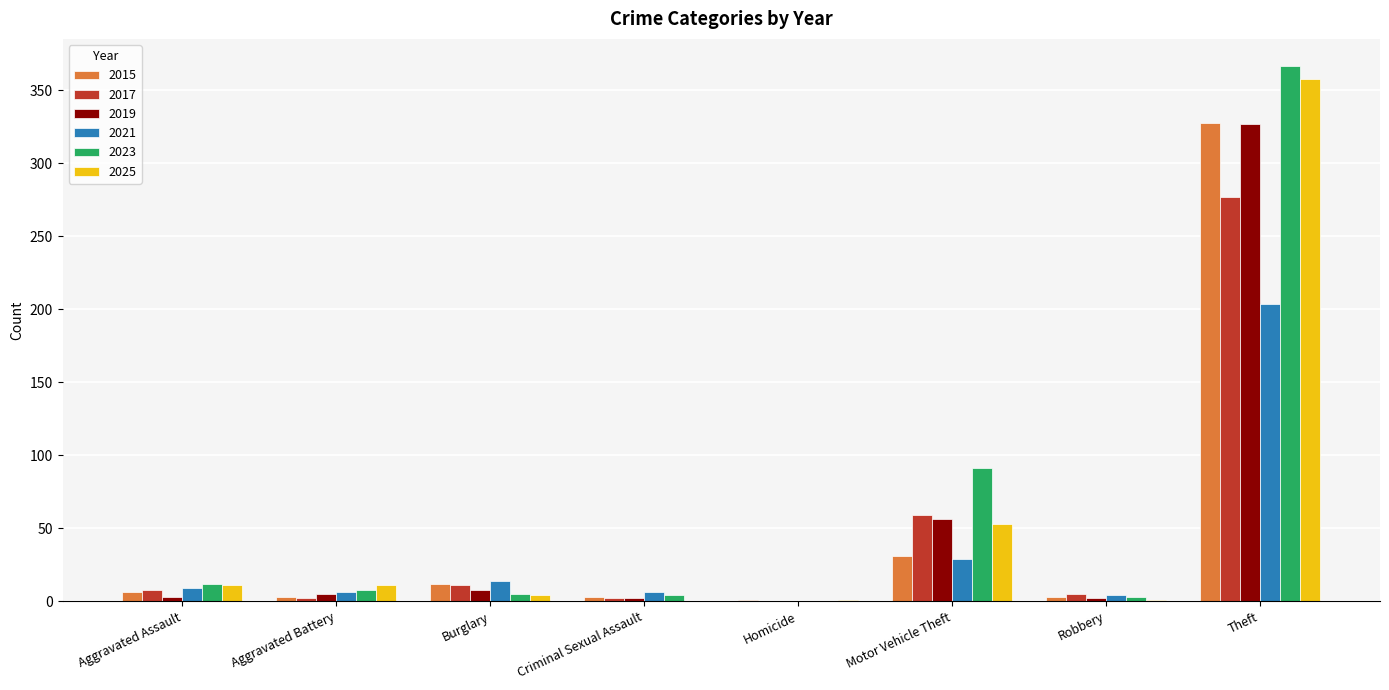

Where is 2023 nearest to the value 183?

Motor Vehicle Theft